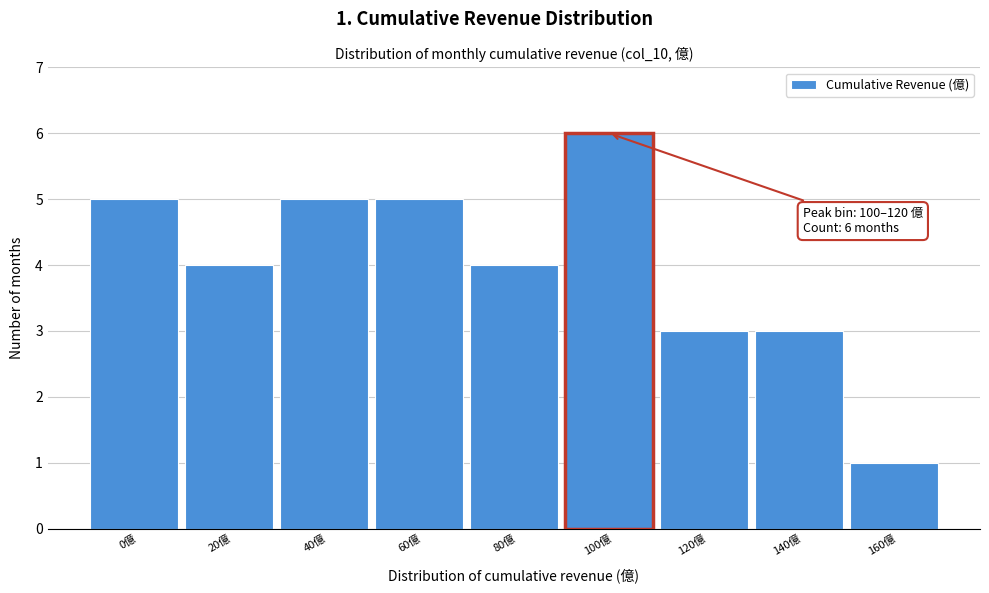

Reading left to right, extract all data points from this chart.

0億=5	20億=4	40億=5	60億=5	80億=4	100億=6	120億=3	140億=3	160億=1